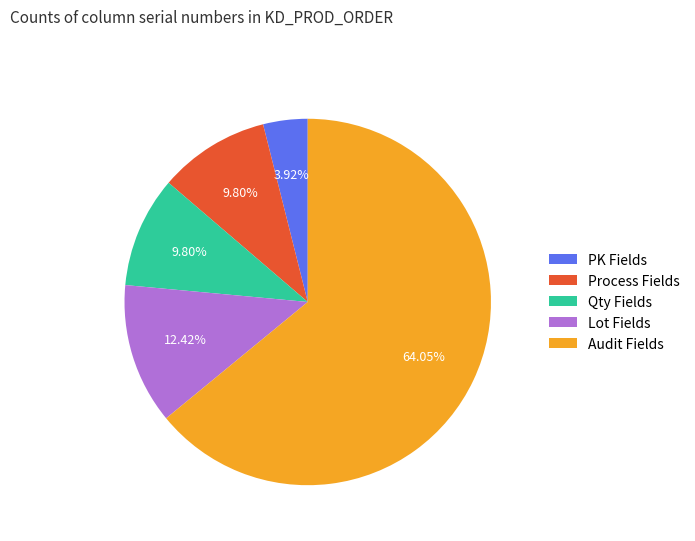

Does Process Fields account for over 50% of the chart?

No